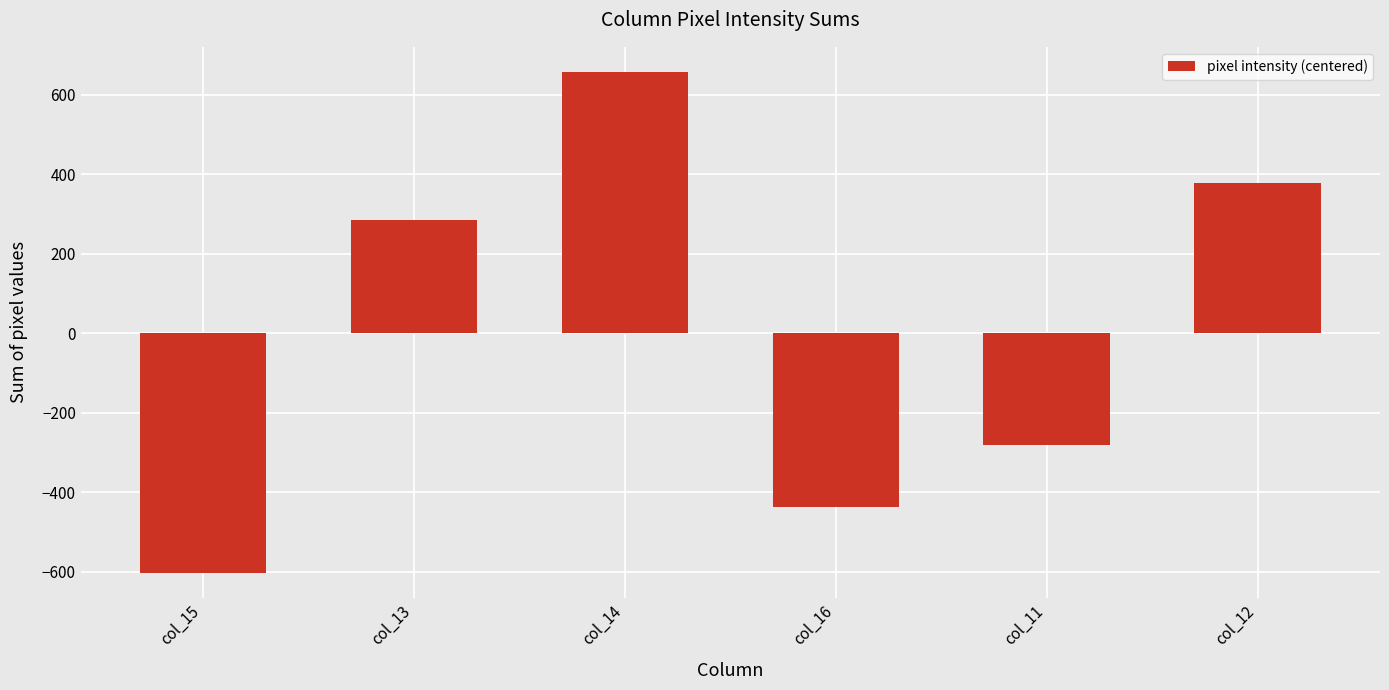

The chart shows a value of -153.6 at col_15. True or false?

False